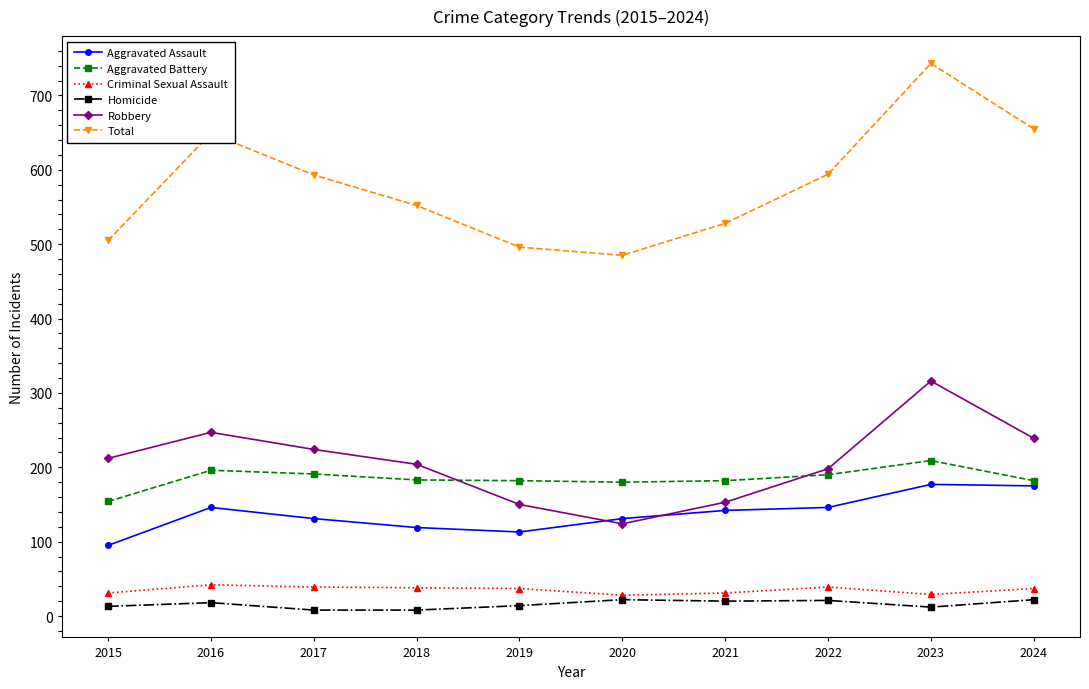

True or false: Aggravated Assault and Homicide intersect in this chart.

False